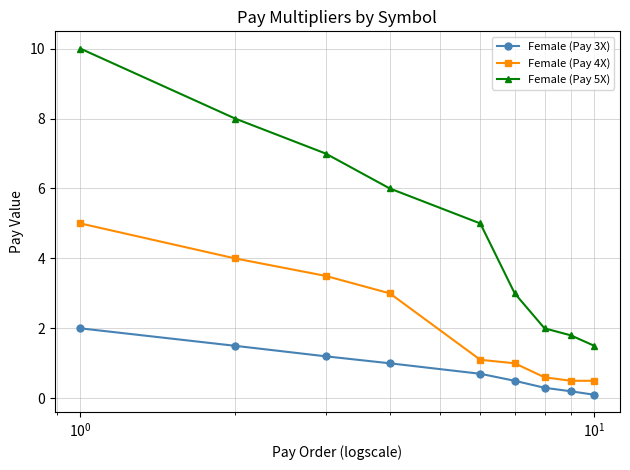

Rank the series by their average value, from highest to lowest.

Female (Pay 5X), Female (Pay 4X), Female (Pay 3X)